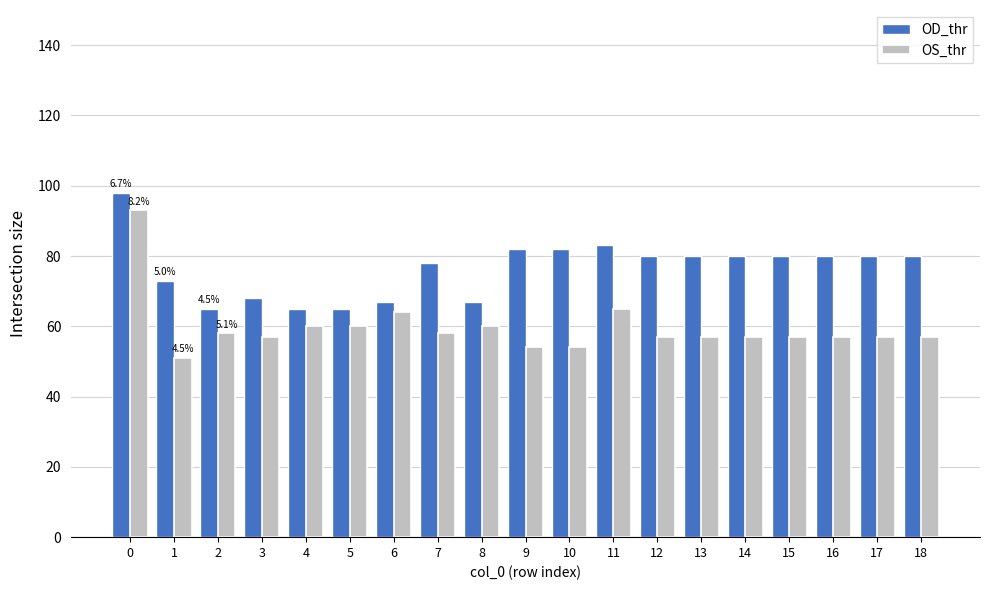

How many bars are there in each group?

2